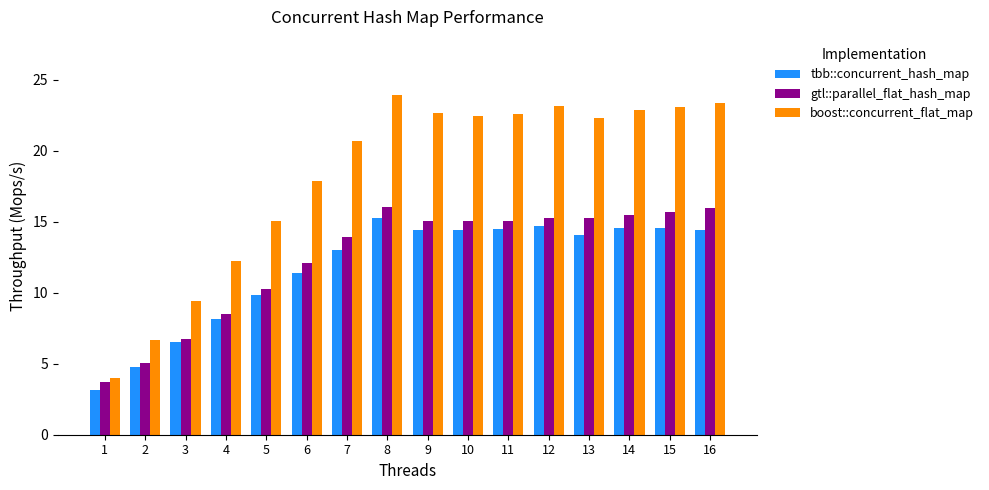

The value of gtl::parallel_flat_hash_map at 8 is 8.7. True or false?

False